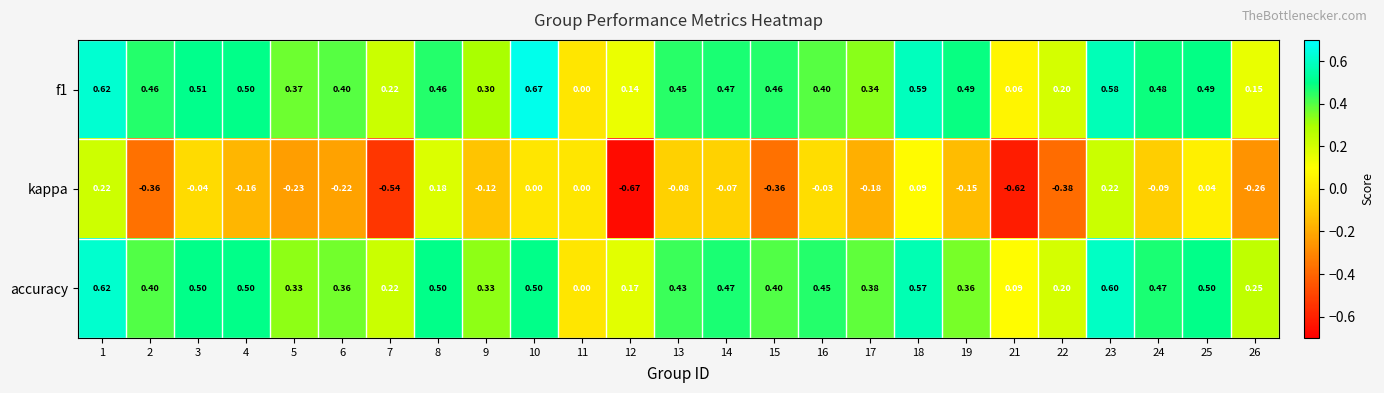

Between 8 and 11, which series saw the biggest shift?

accuracy